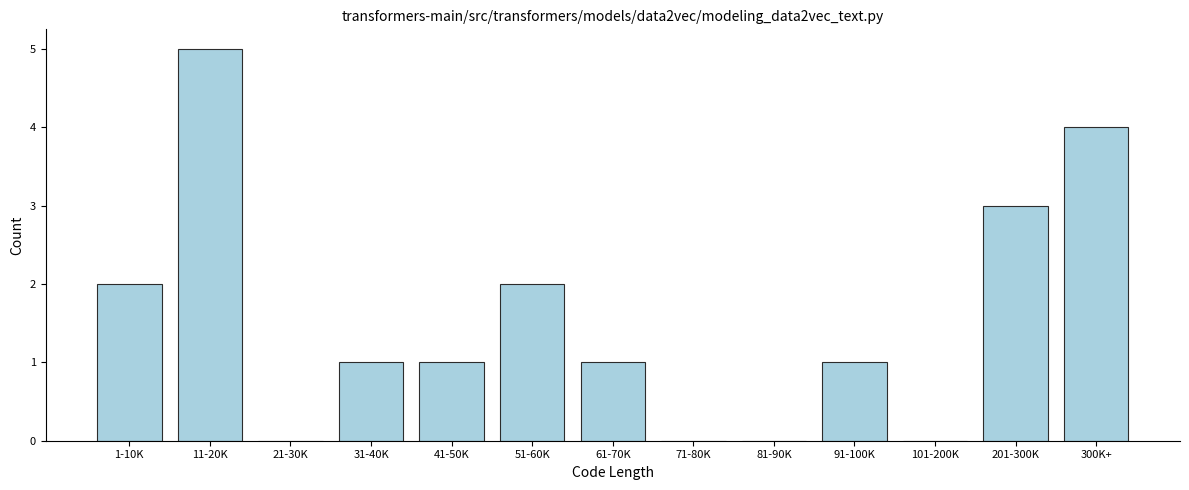

Reading right to left, list all the values displayed in this chart.

300K+=4	201-300K=3	101-200K=0	91-100K=1	81-90K=0	71-80K=0	61-70K=1	51-60K=2	41-50K=1	31-40K=1	21-30K=0	11-20K=5	1-10K=2